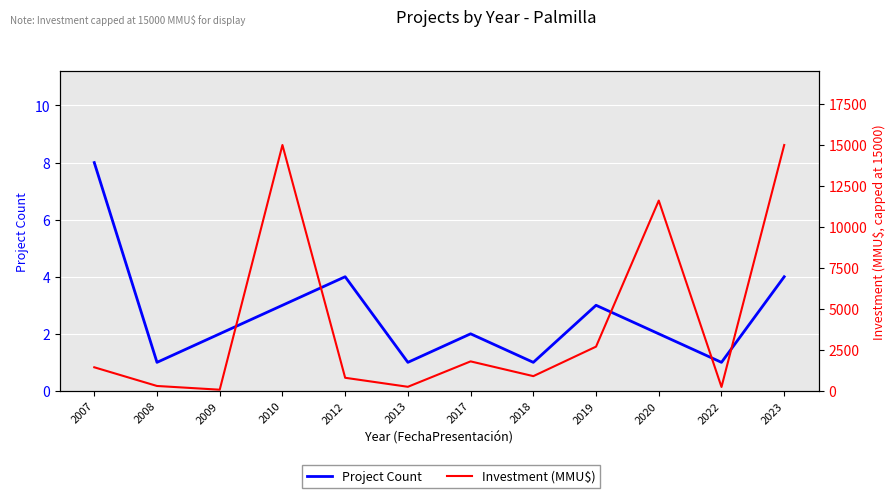

What is the value of the Investment (MMU$) point at the 11th from the left?

240